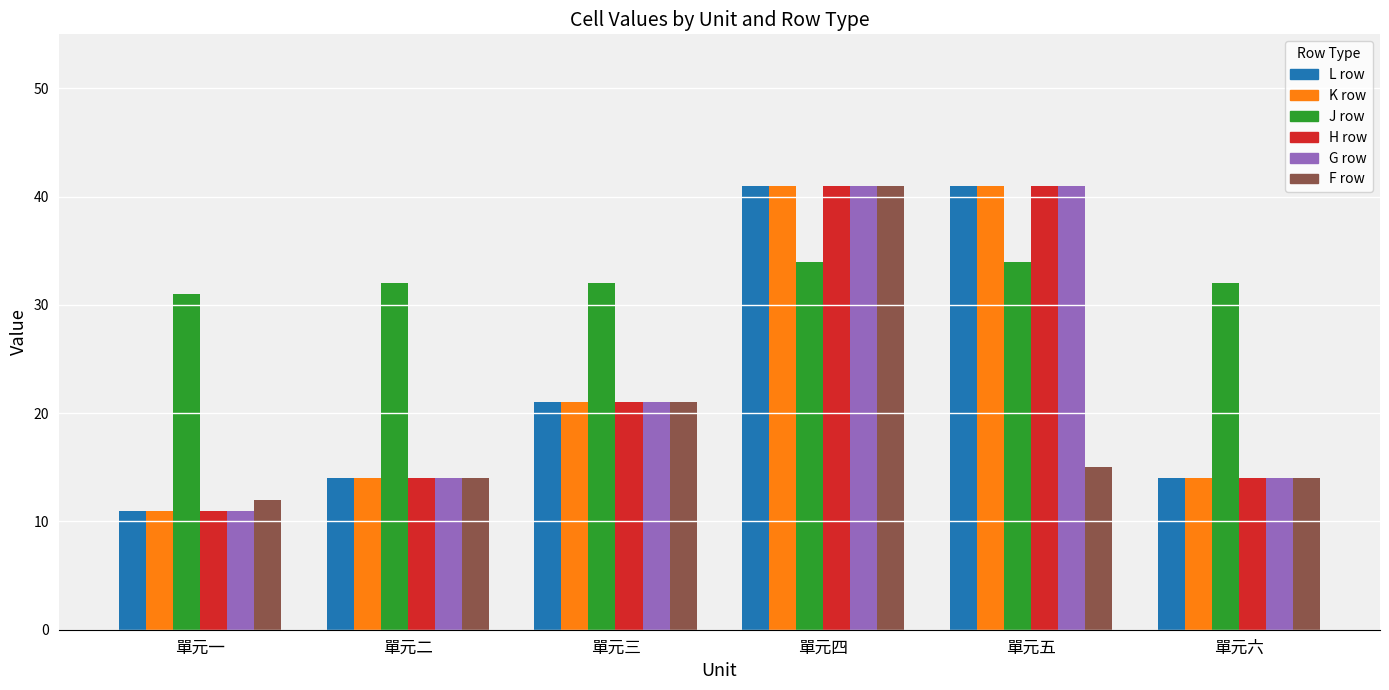

What is the total value across all series at 單元四?

239